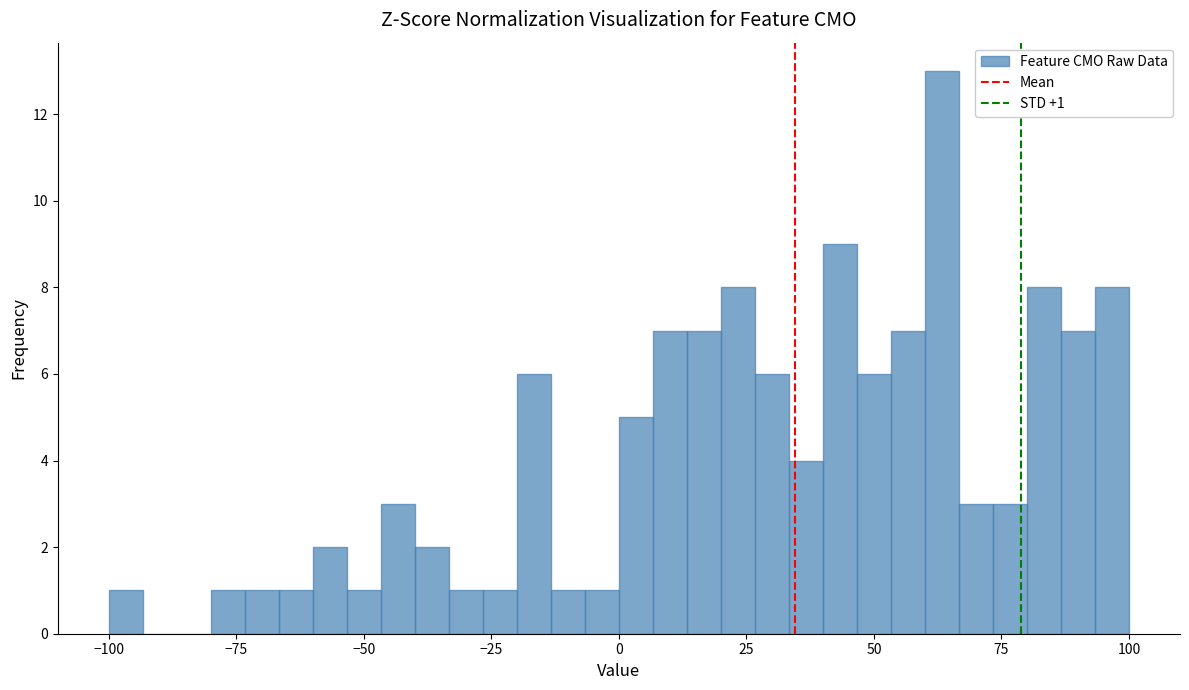

Read against the x-axis, roughly where is the centre of the tallest bar?

65